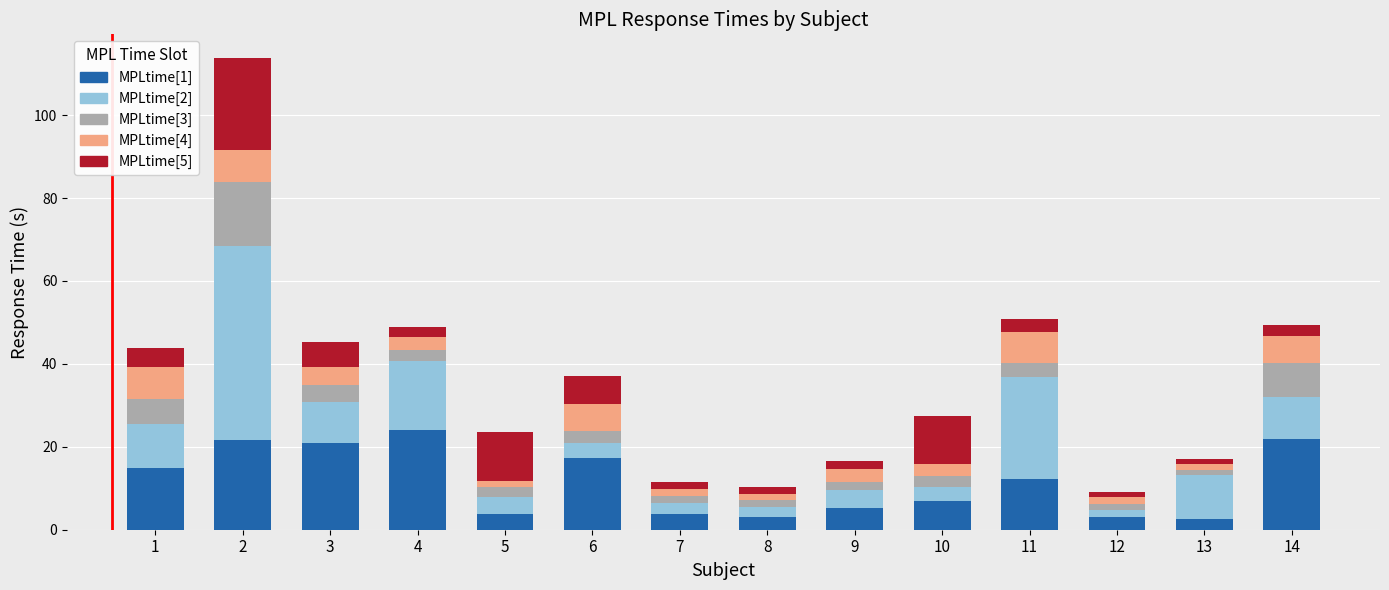

What is the highest value of the MPLtime[1] series?

23.9